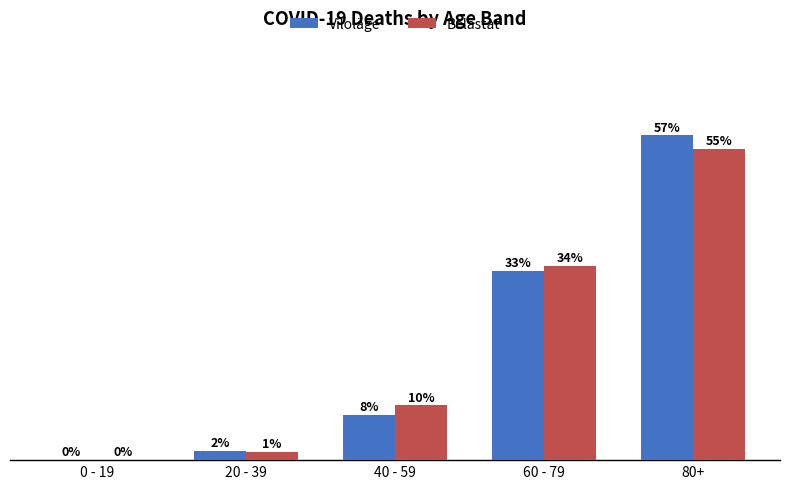

Where is Viloläge nearest to the value 28?

60 - 79